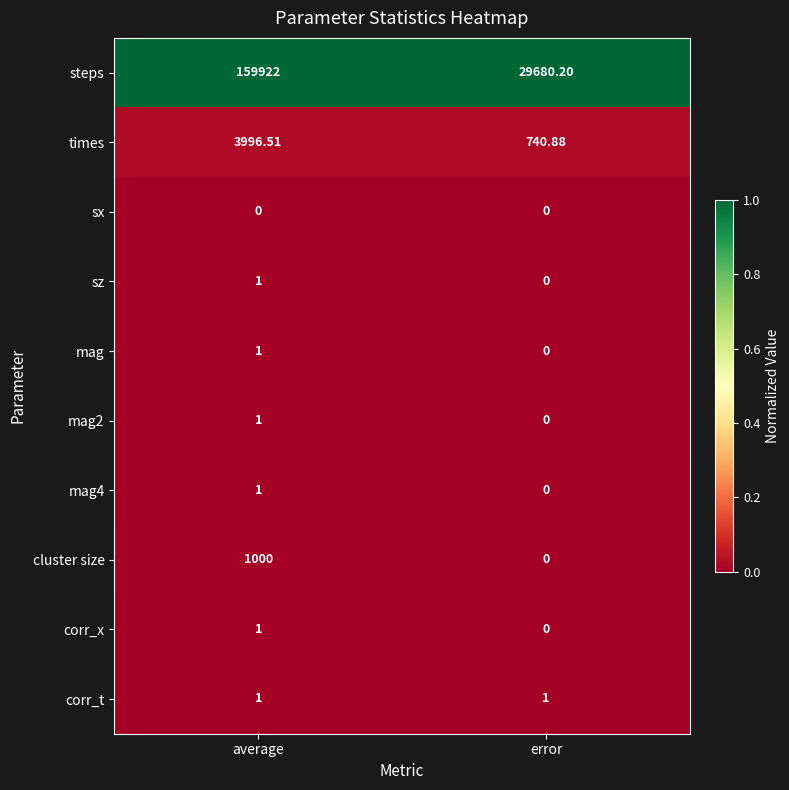

At which label does mag reach its minimum?

error